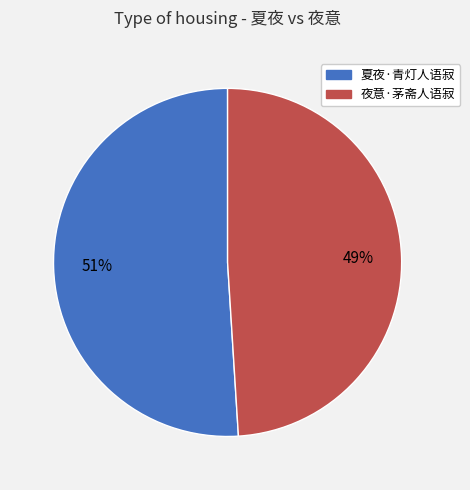

Is it true that 夜意·茅斋人语寂 is 43% of the pie?

False